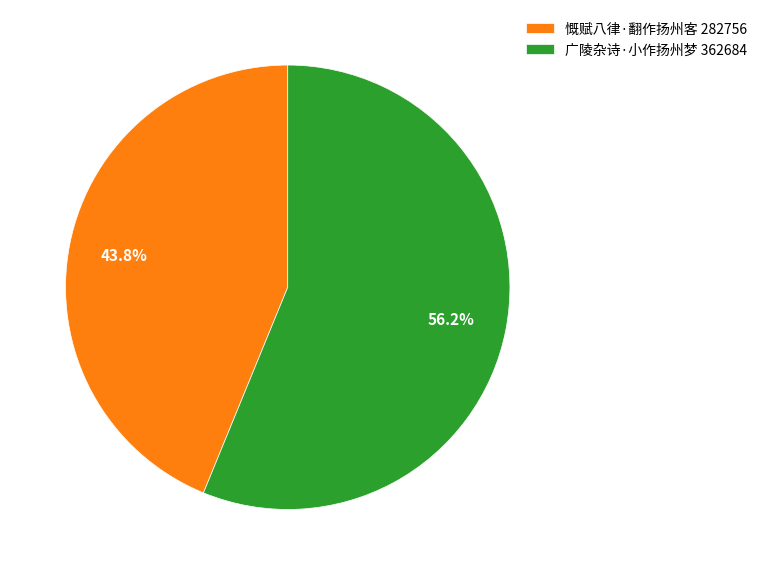

The 广陵杂诗·小作扬州梦 slice represents 56% of the pie. True or false?

True